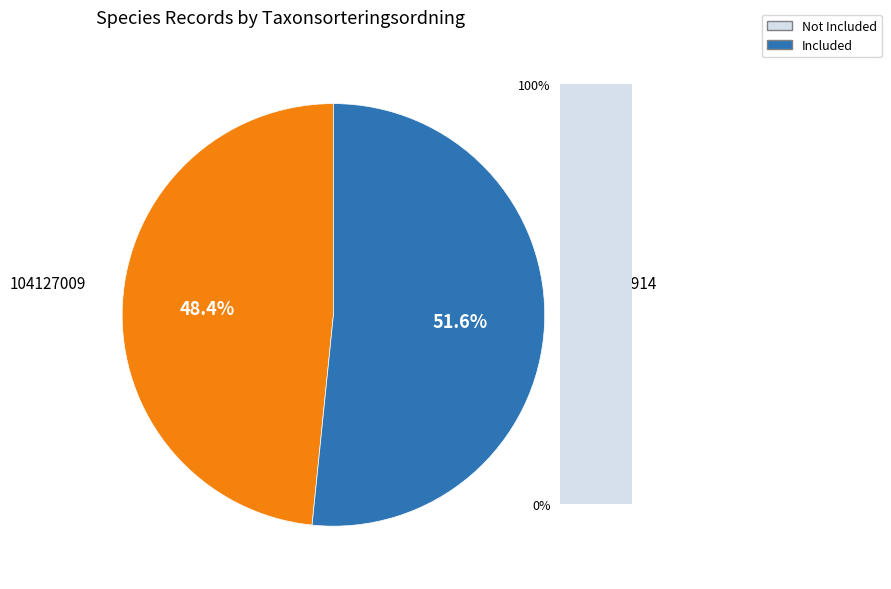

Which category has the smallest portion of the pie?

104127009